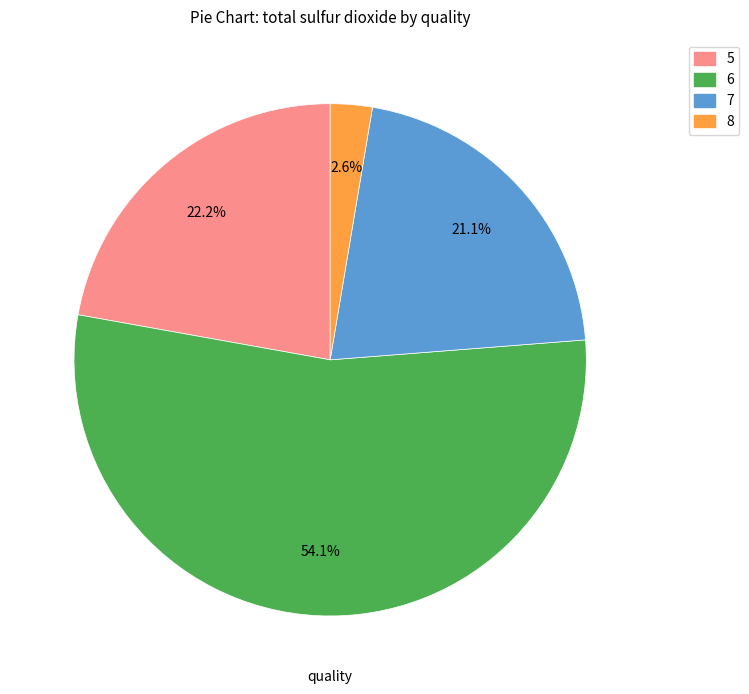

To the nearest percent, what portion does 6 represent?

54%